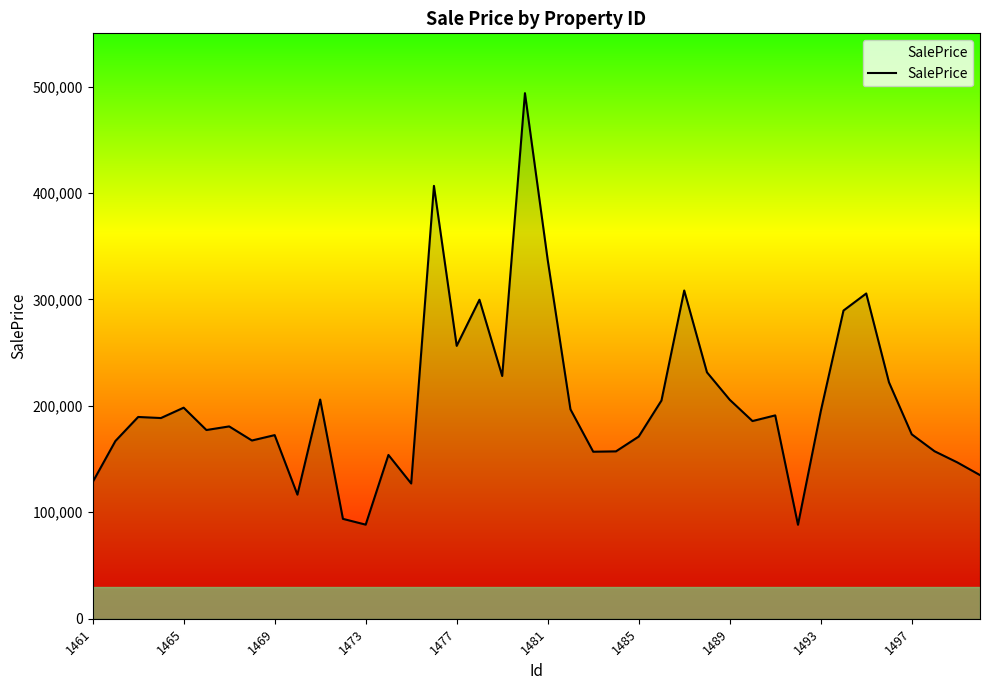

What is the difference between the maximum and minimum values?

405514.7